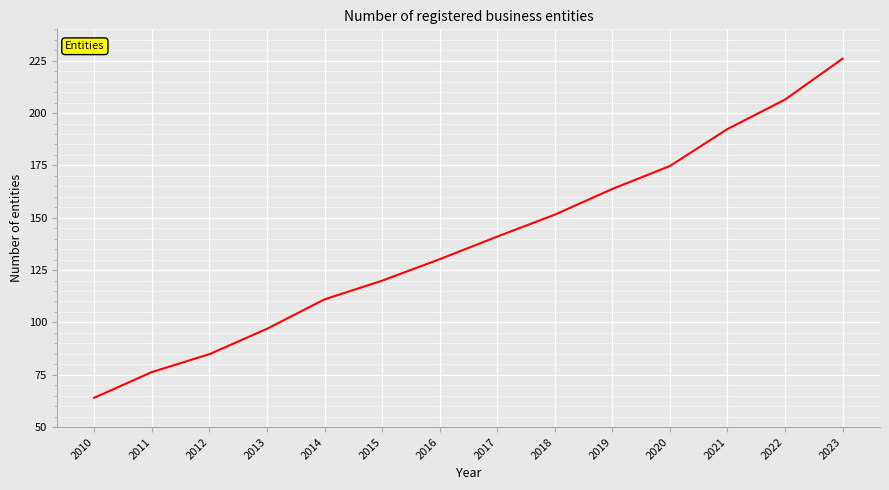

Does the chart display data point markers on the line(s)?

No